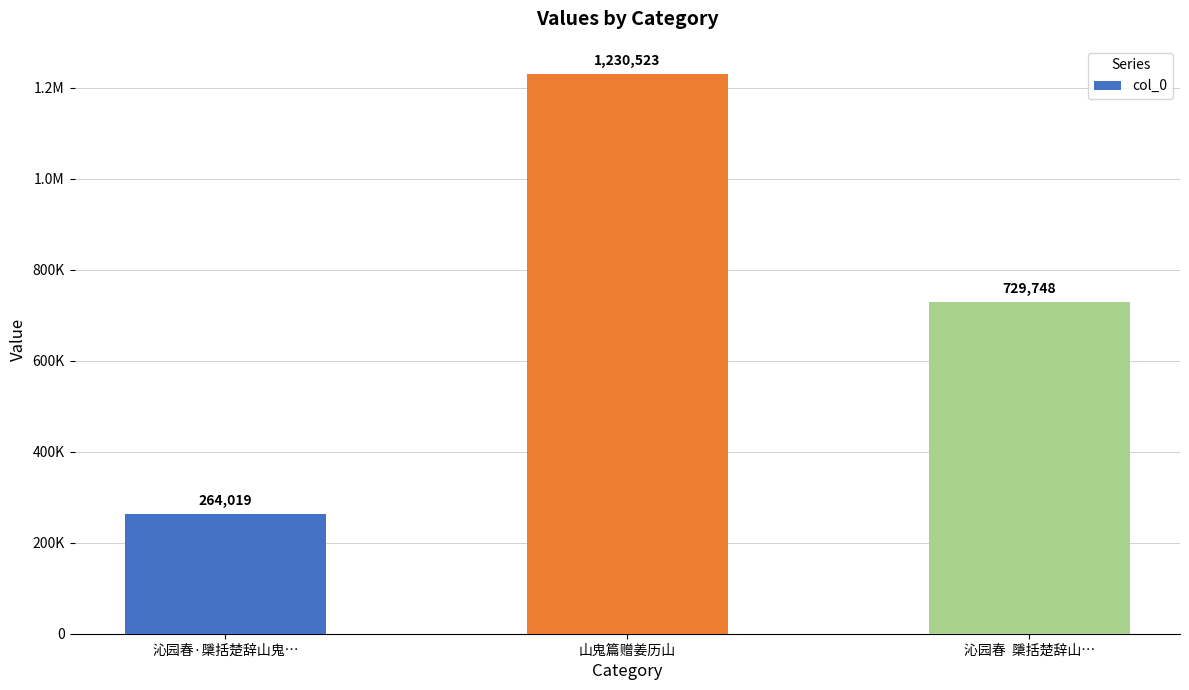

What is the label of the 3rd bar from the left?

沁园春  檃括楚辞山…